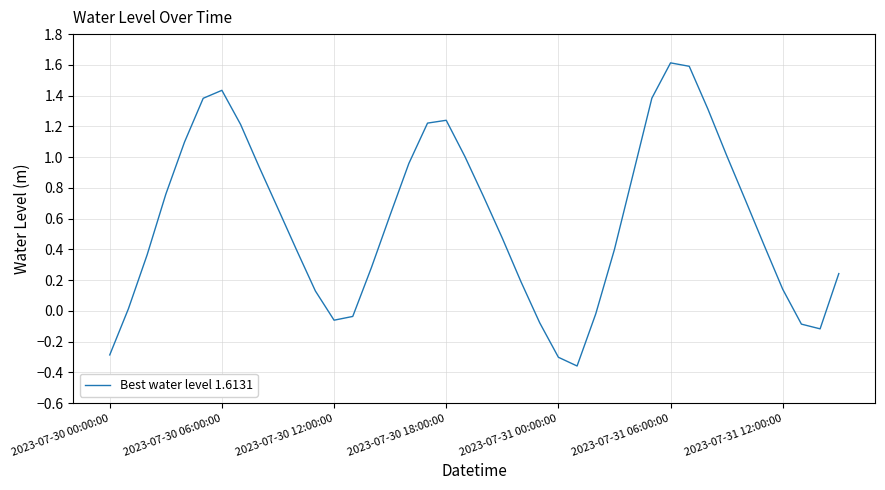

How many lines are shown in the chart?

1